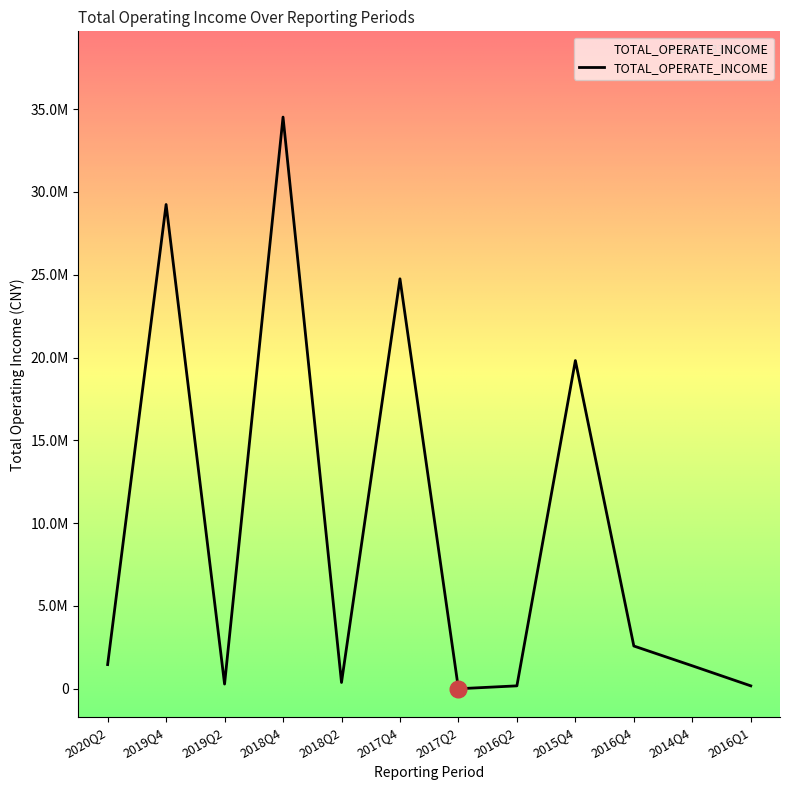

How many interior local valleys (lower than both neighbors) does the data have?

3